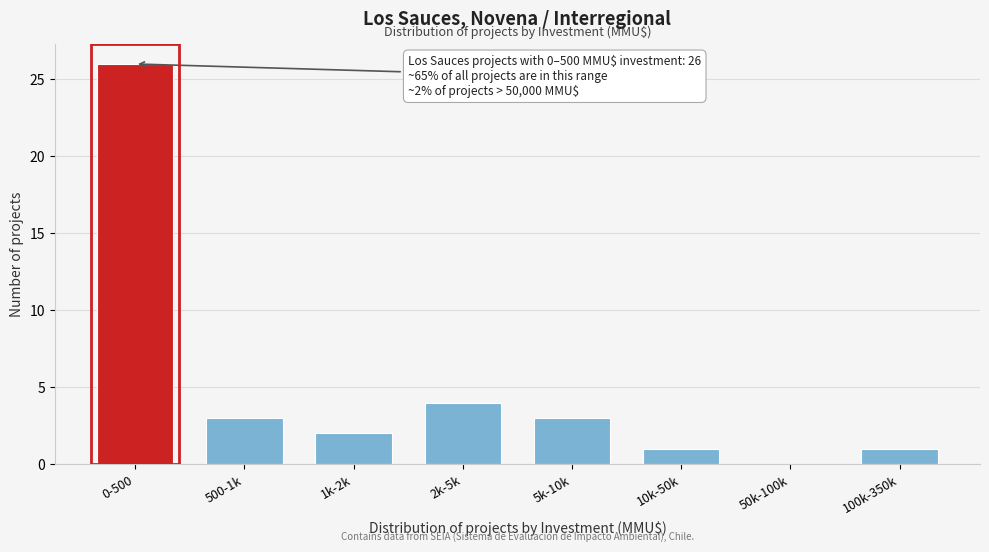

Reading left to right, extract all data points from this chart.

0-500=26	500-1k=3	1k-2k=2	2k-5k=4	5k-10k=3	10k-50k=1	50k-100k=0	100k-350k=1